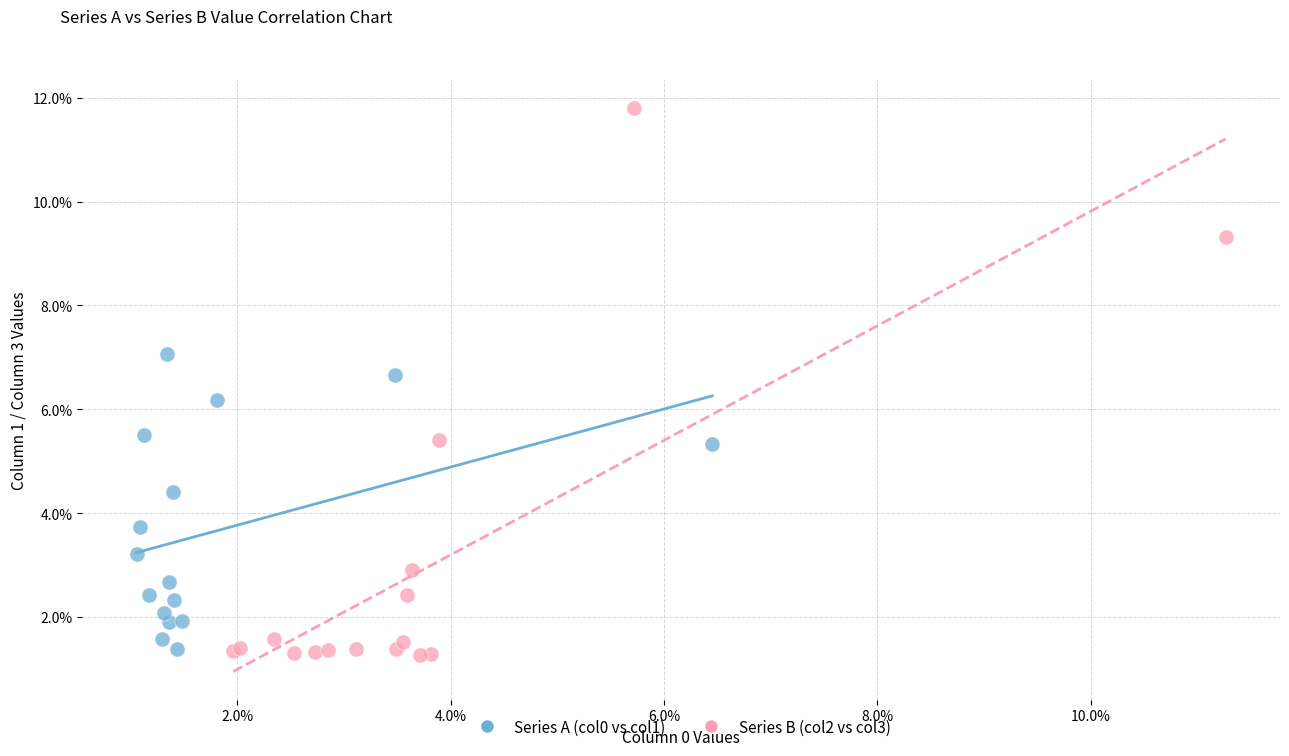

Which series contains the lowest Y value?

Series B (col2 vs col3)